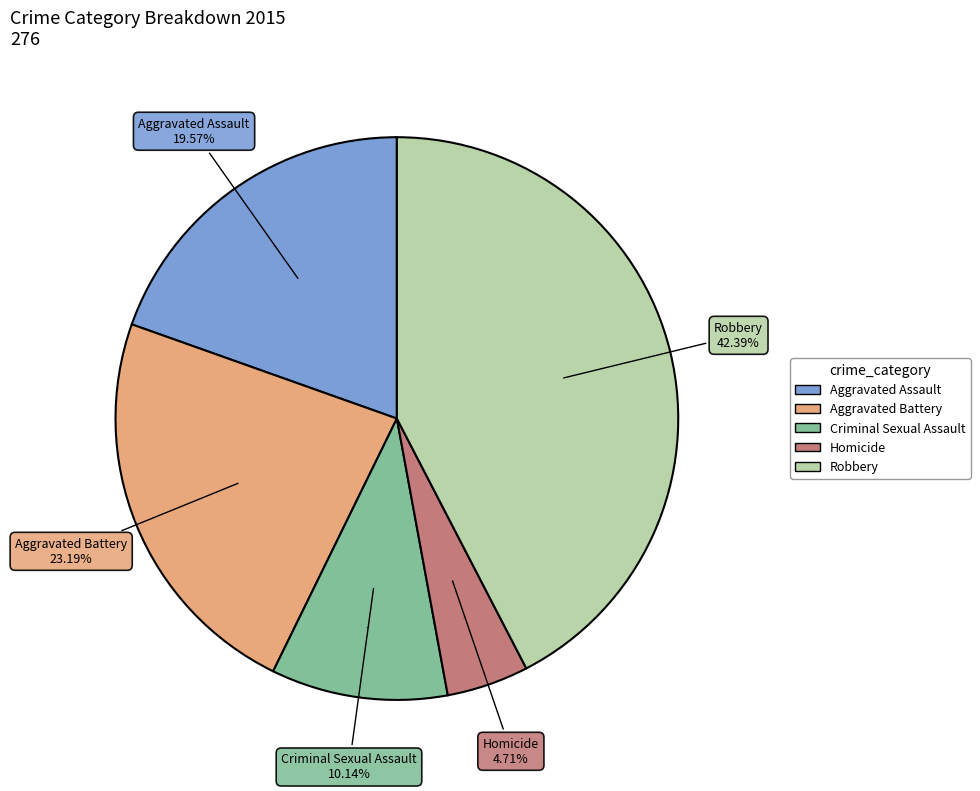

Which slice is the largest?

Robbery